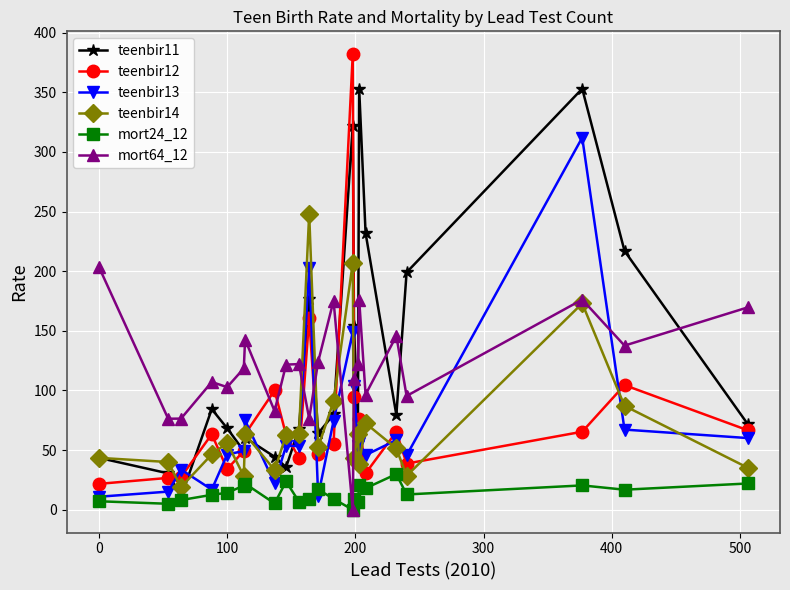

After their last crossing, which series has the higher values: teenbir13 or mort64_12?

mort64_12